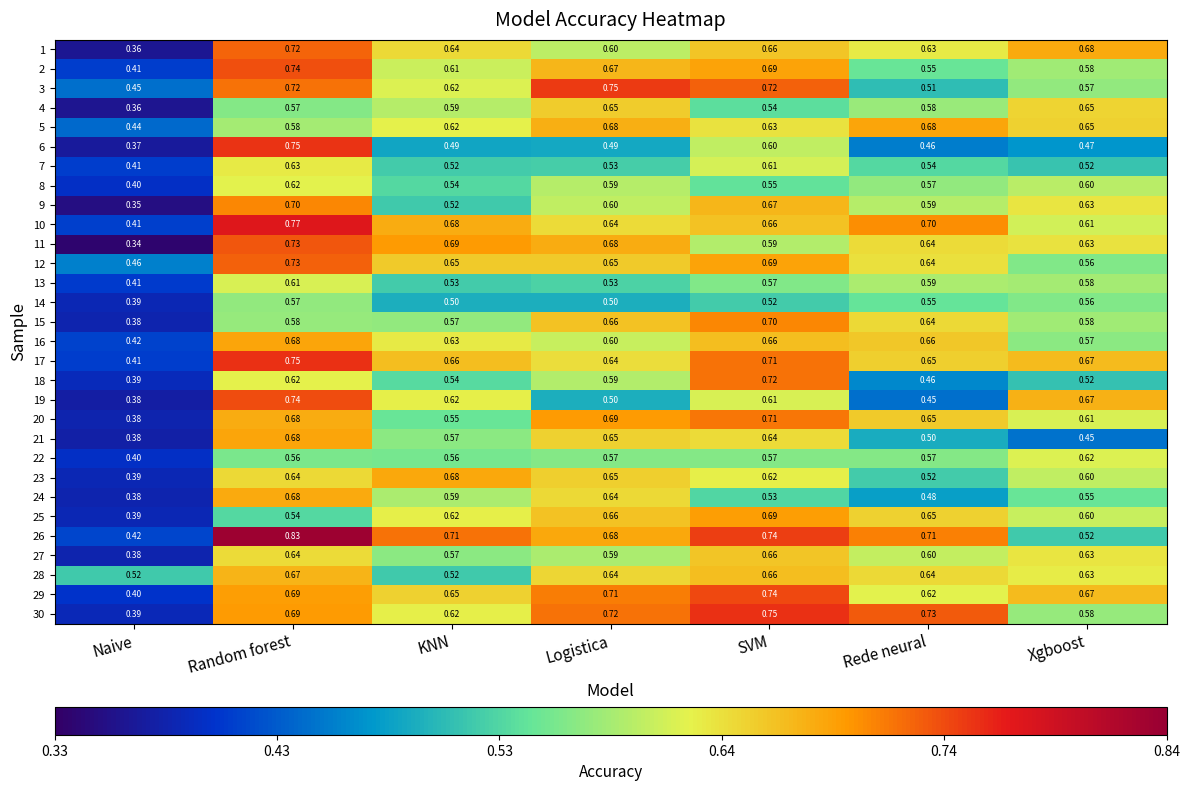

Which category has the highest value in the 7 series?

Random forest